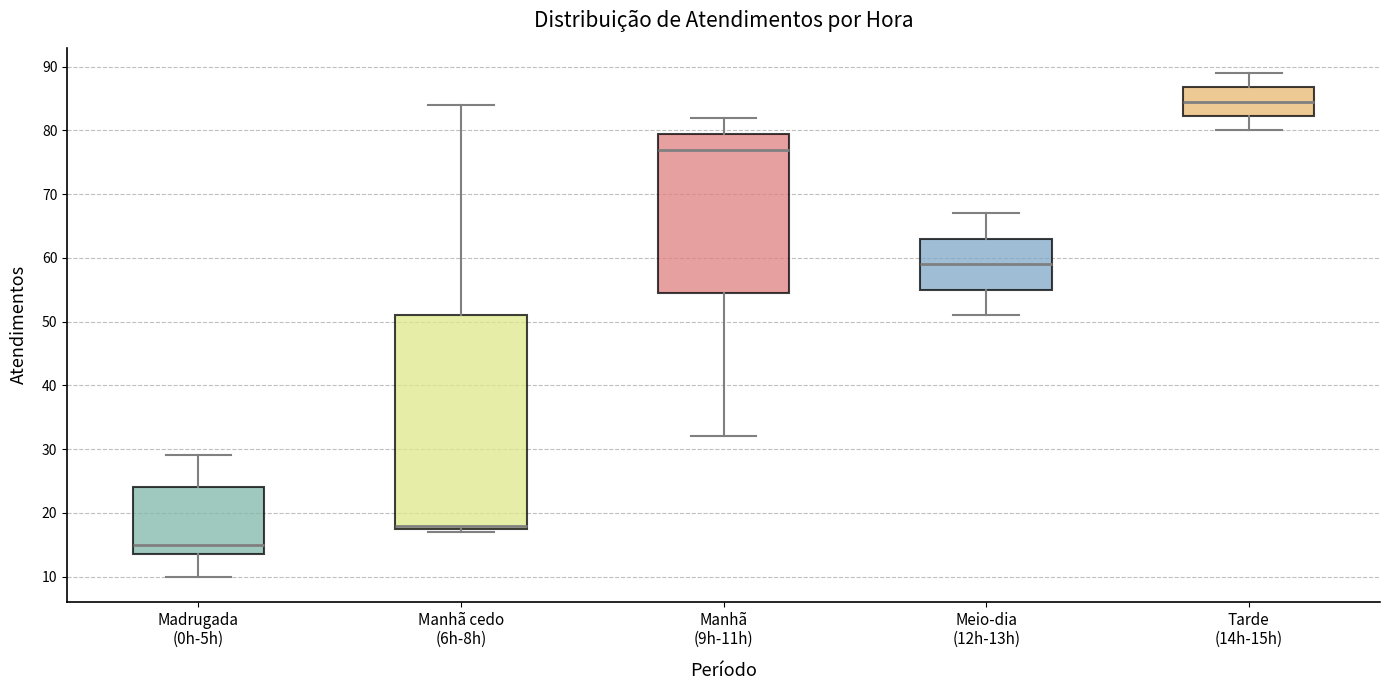

Reading left to right, transcribe this box plot: for each box, give where its median line is, the range the box spans, and where its two whiskers end, as read against the y-axis. The values are not printed on the chart, so give them approximately, as read against the axis.

Madrugada (0h-5h): median 15, box 14 to 24, whiskers 10 to 29
Manhã cedo (6h-8h): median 18 (just above the box's lower edge), box 18 to 51, whiskers 17 to 84
Manhã (9h-11h): median 77, box 55 to 80, whiskers 32 to 82
Meio-dia (12h-13h): median 59, box 55 to 63, whiskers 51 to 67
Tarde (14h-15h): median 85, box 82 to 87, whiskers 80 to 89